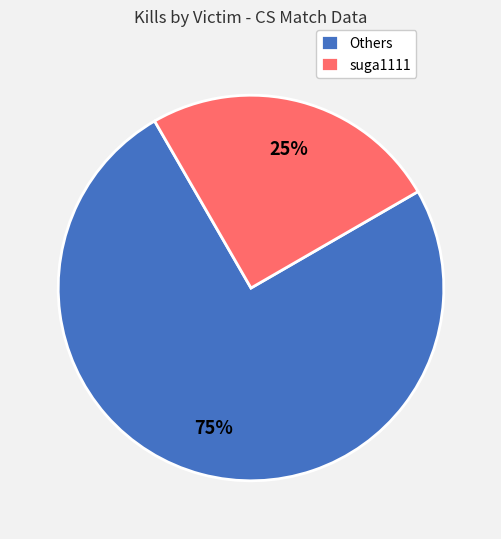

To the nearest percent, what is the combined percentage of Others and suga1111?

100%